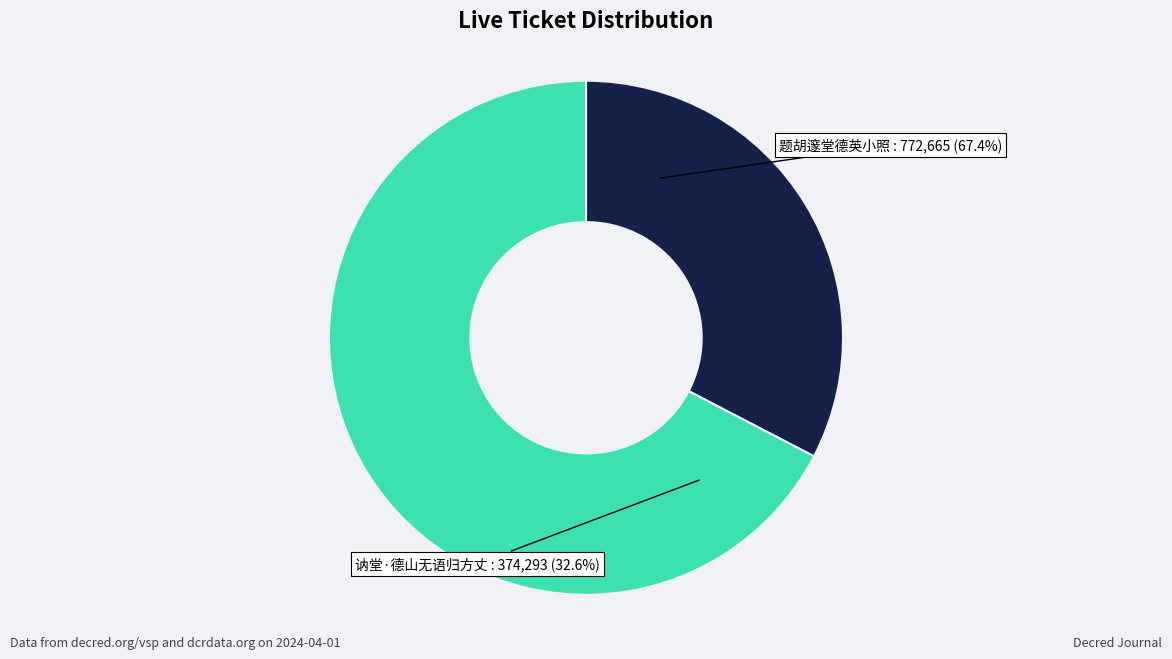

To the nearest percent, what is the difference between the 题胡邃堂德英小照 and 讷堂·德山无语归方丈 slice percentages?

35%